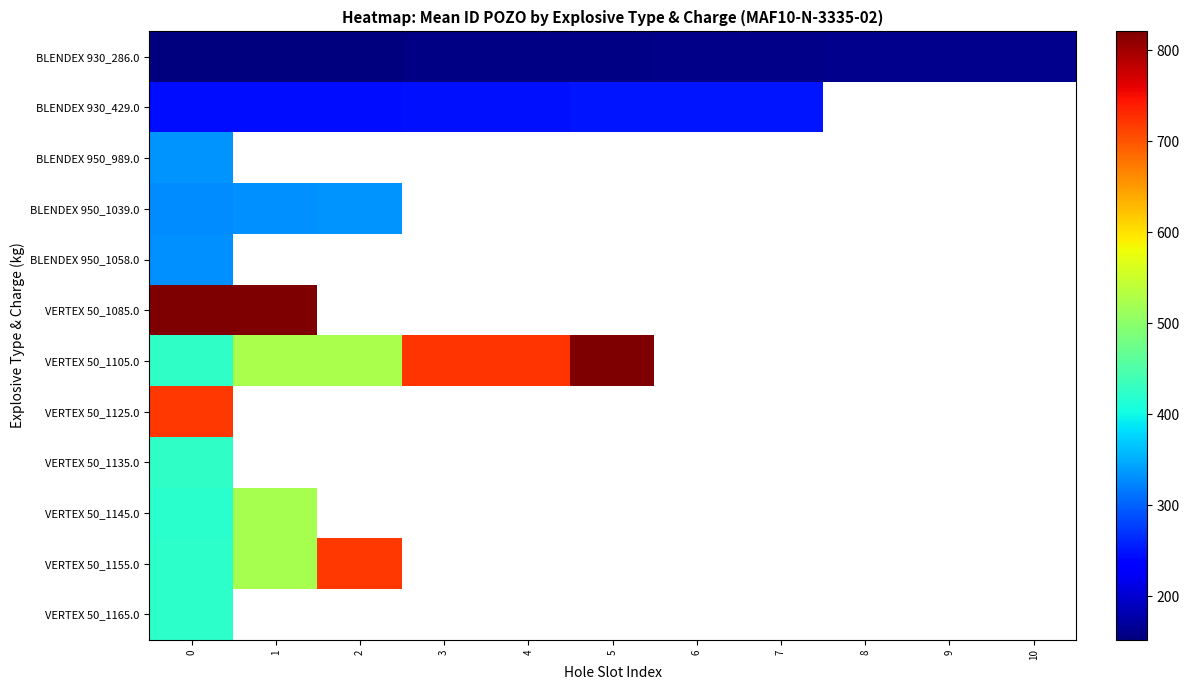

Which series changed the most between 1 and 4?

VERTEX 50_1105.0